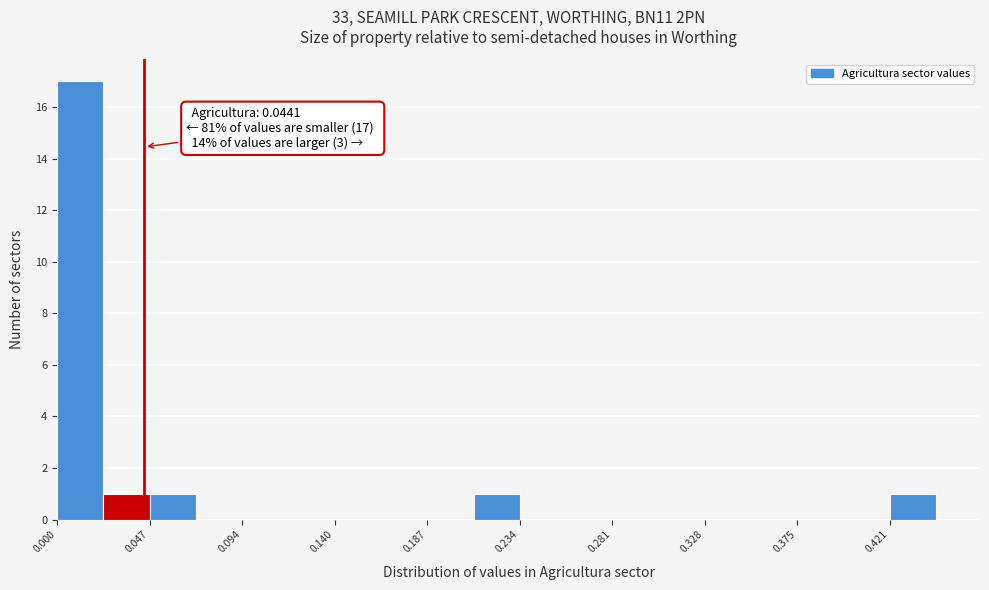

Which range on the x-axis has the tallest bar?

0.000 to 0.025